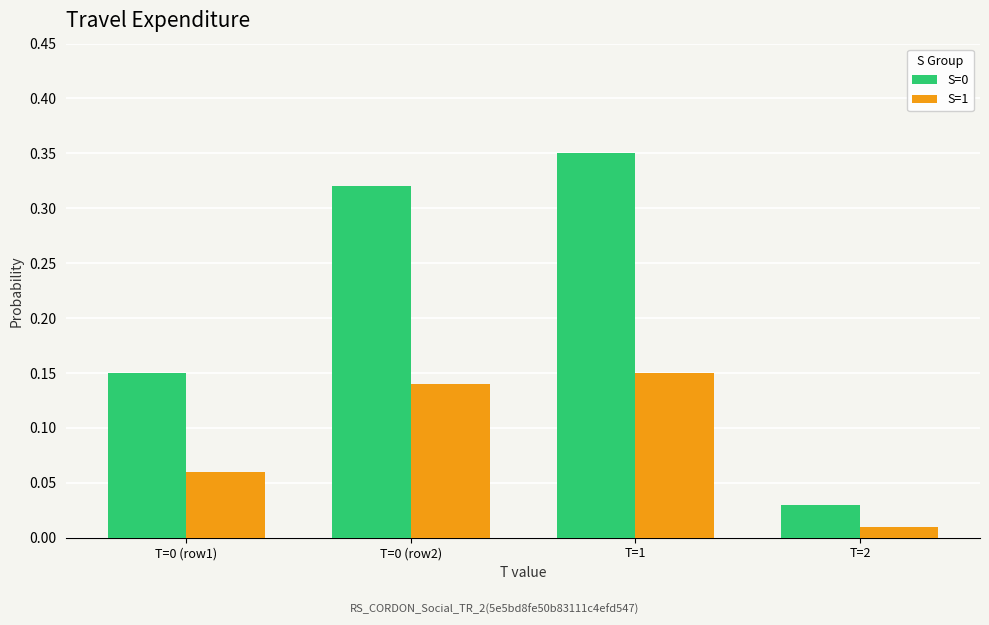

At which category does the chart reach its peak across all series?

T=1